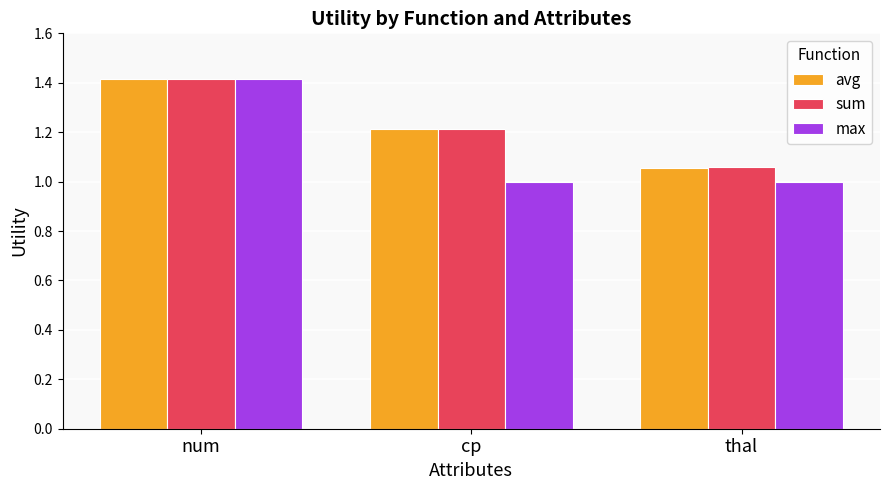

What is the difference between the highest and lowest values at thal?

0.1